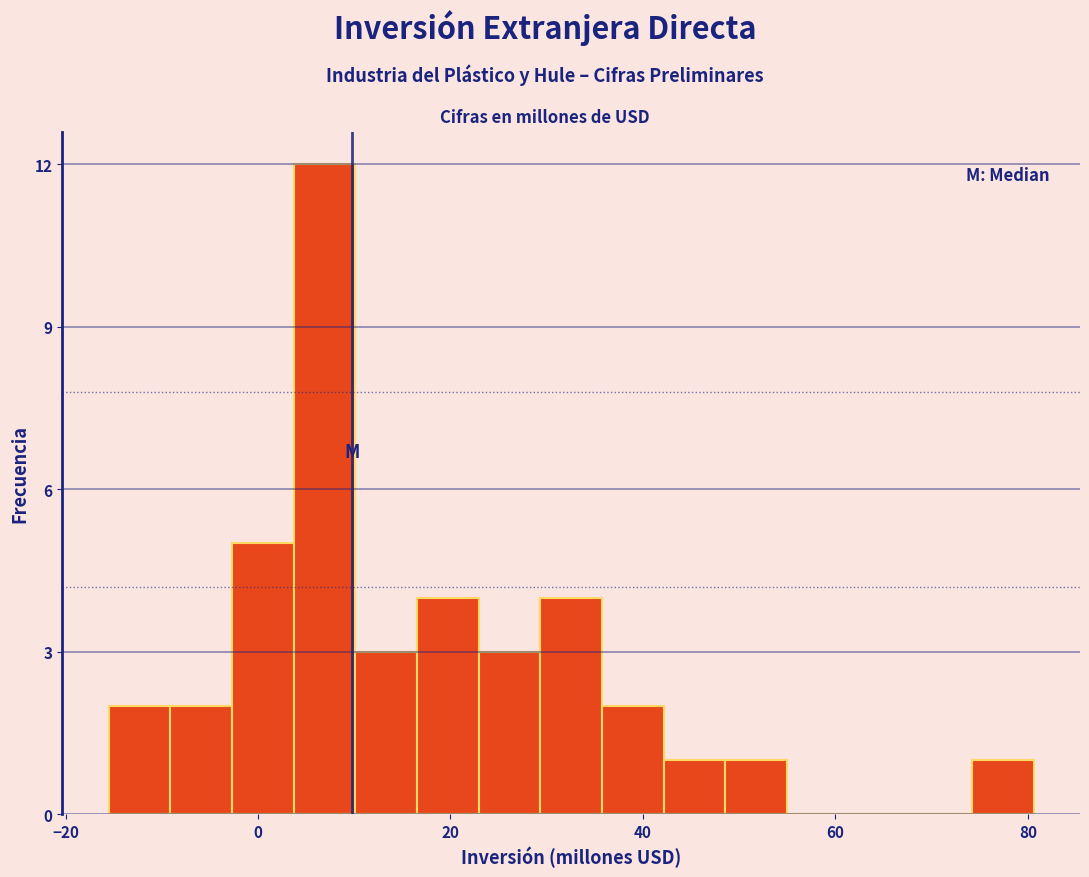

Read against the x-axis, roughly where is the centre of the tallest bar?

6